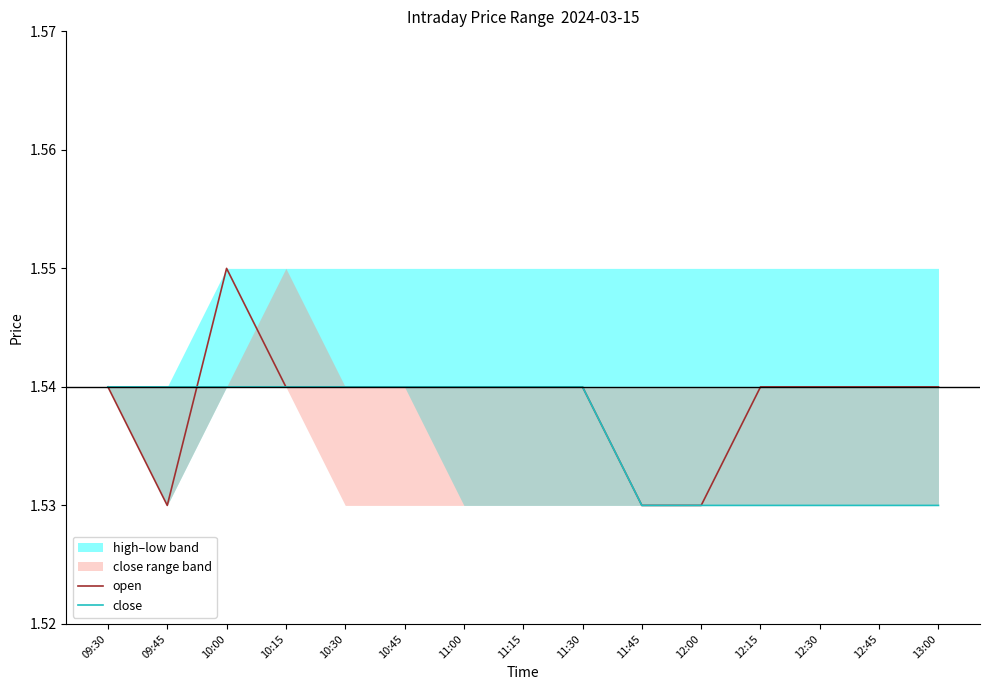

Reading left to right, list all the values displayed in this chart.

open: 1.5	1.5	1.6	1.5	1.5	1.5	1.5	1.5	1.5	1.5	1.5	1.5	1.5	1.5	1.5
close: 1.5	1.5	1.5	1.5	1.5	1.5	1.5	1.5	1.5	1.5	1.5	1.5	1.5	1.5	1.5